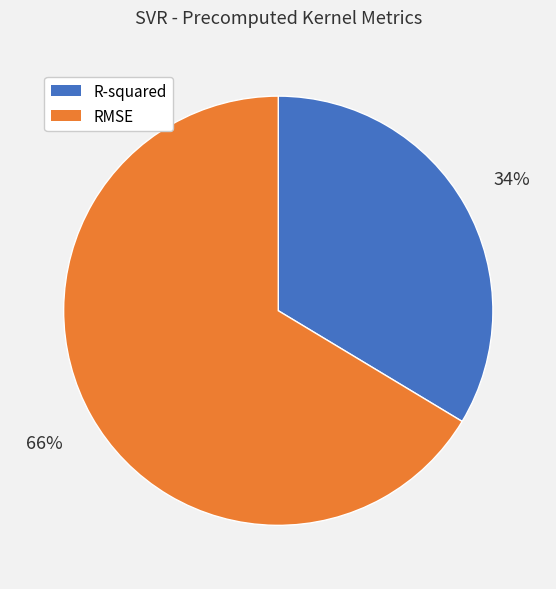

Which has a higher value, R-squared or RMSE?

RMSE